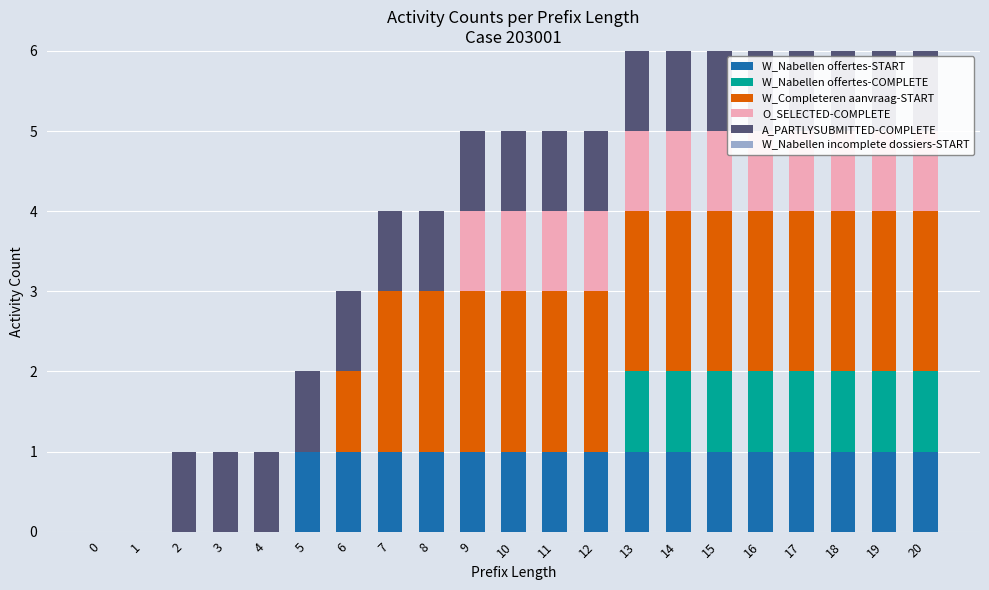

Are the bars horizontal?

No